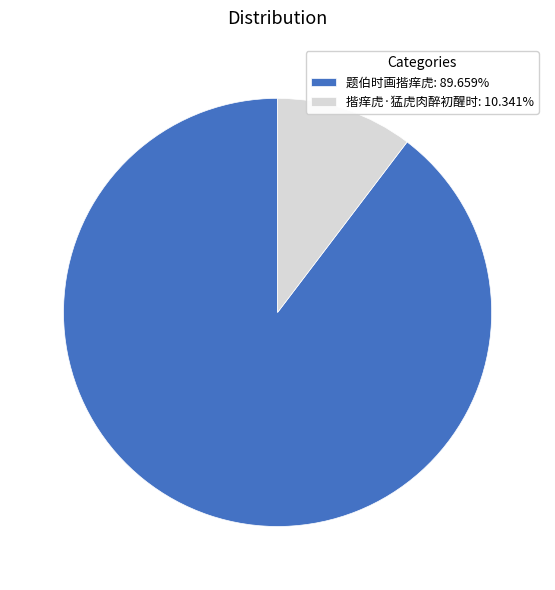

What is the ratio of the value at 题伯时画揩痒虎: 89.659% to the value at 揩痒虎·猛虎肉醉初醒时: 10.341%?

8.7